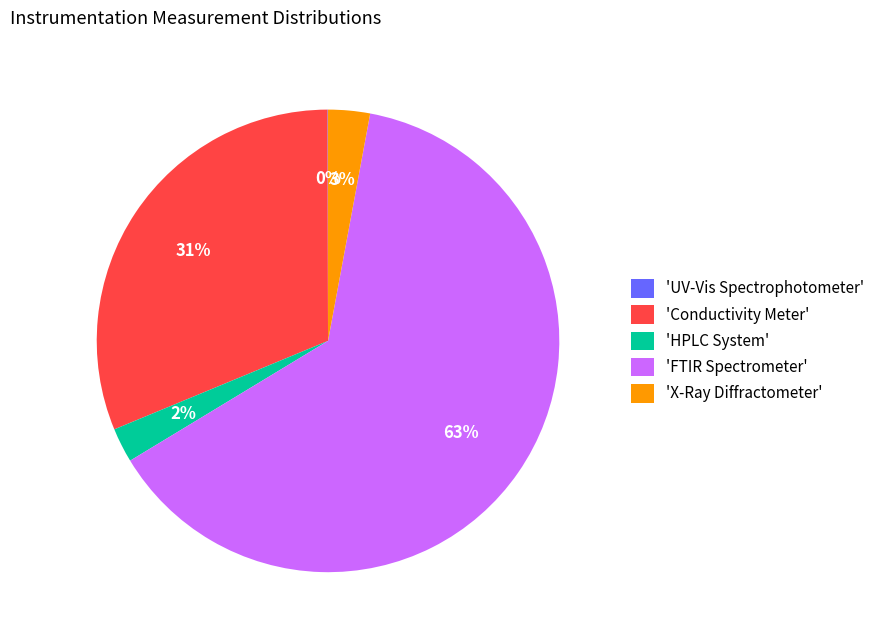

Do 'FTIR Spectrometer' and 'HPLC System' together represent more than half of the pie?

Yes